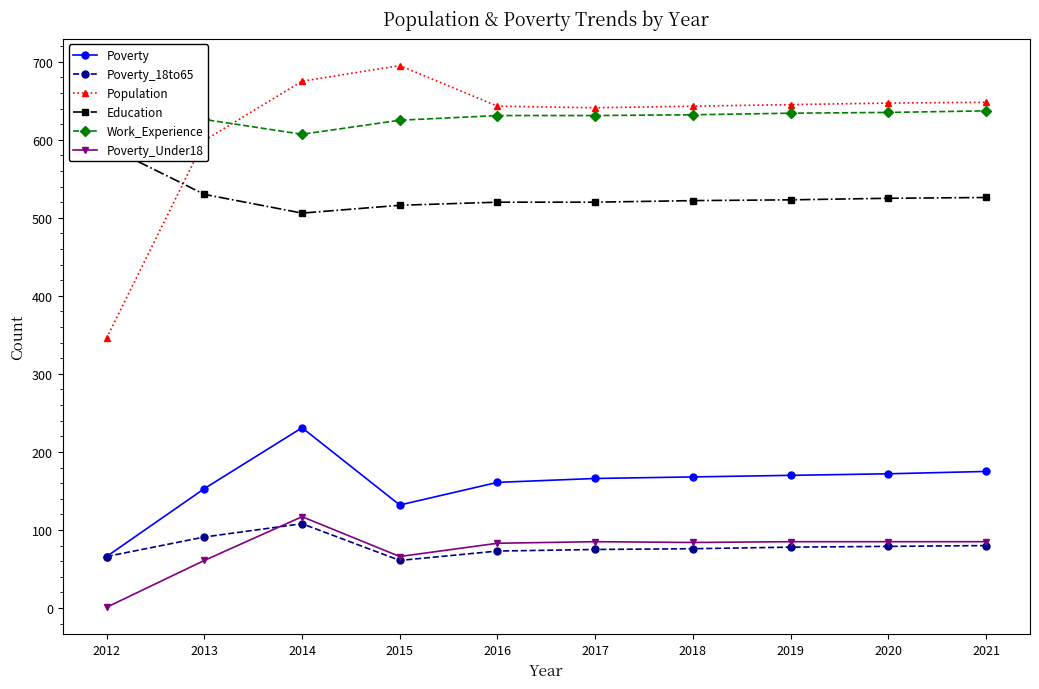

True or false: Education has a value of 266 at 2017.

False